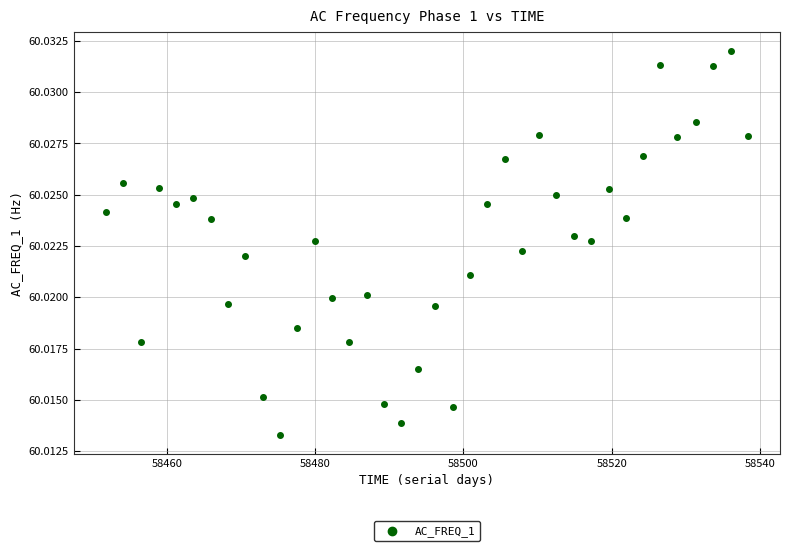

What is the range of X values (max minus min)?

86.6